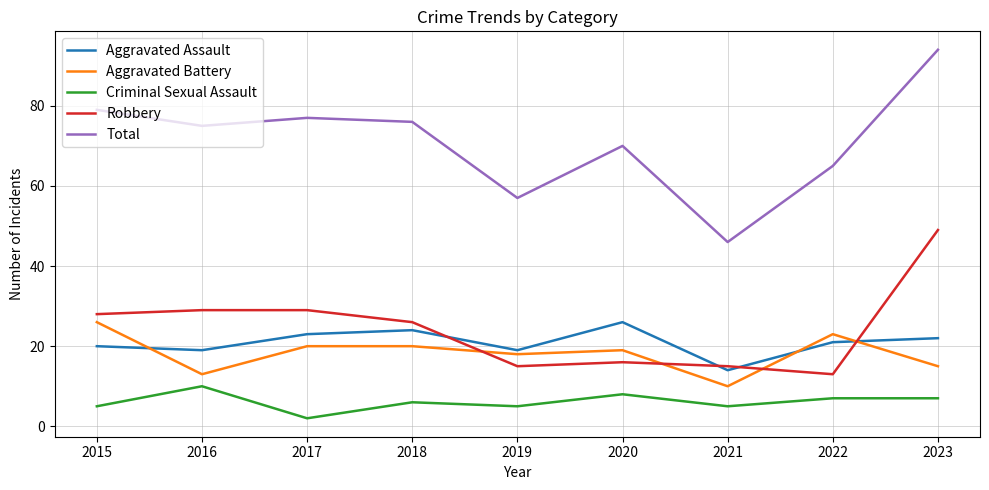

Reading left to right, extract all data points from this chart.

Aggravated Assault: 20	19	23	24	19	26	14	21	22
Aggravated Battery: 26	13	20	20	18	19	10	23	15
Criminal Sexual Assault: 5	10	2	6	5	8	5	7	7
Robbery: 28	29	29	26	15	16	15	13	49
Total: 79	75	77	76	57	70	46	65	94